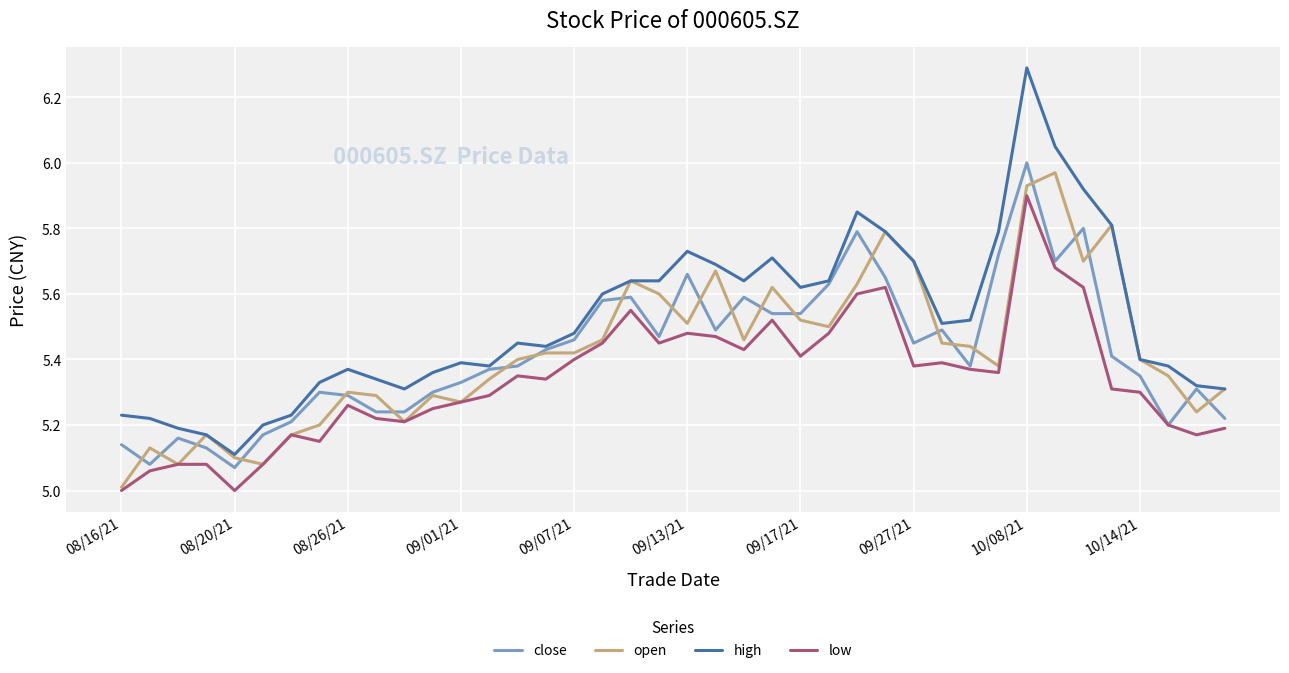

What is the lowest value of the low series?

5.0